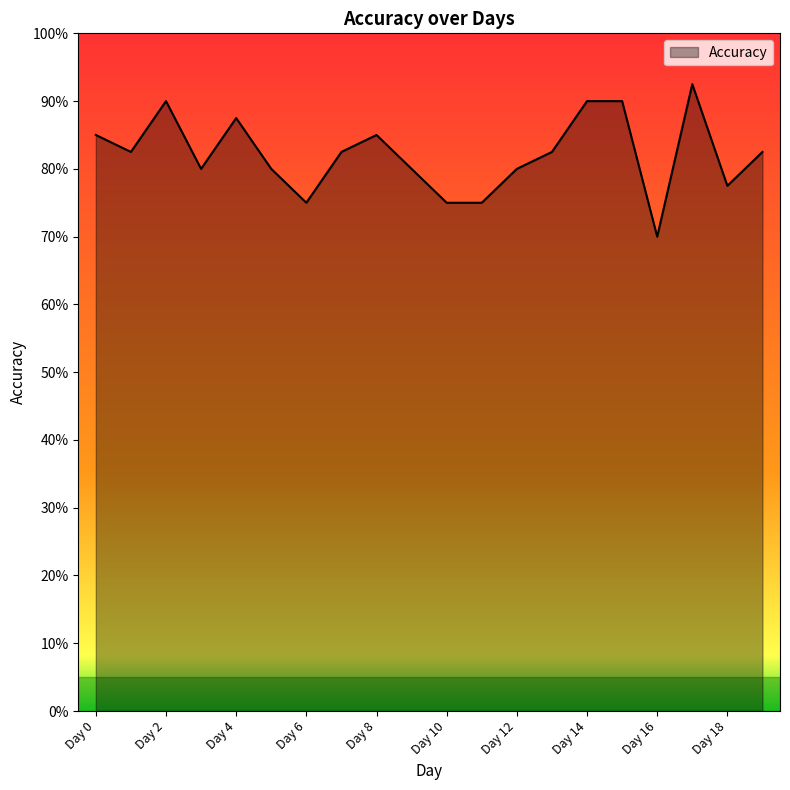

What is the value of the 13th point from the left?

0.8